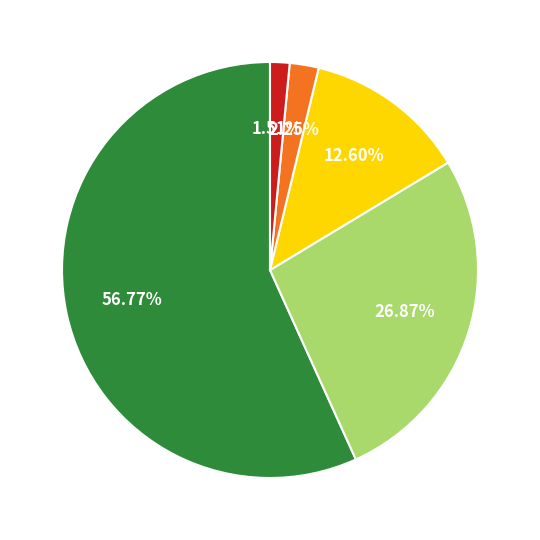

Is there any slice that represents more than half of the pie?

Yes